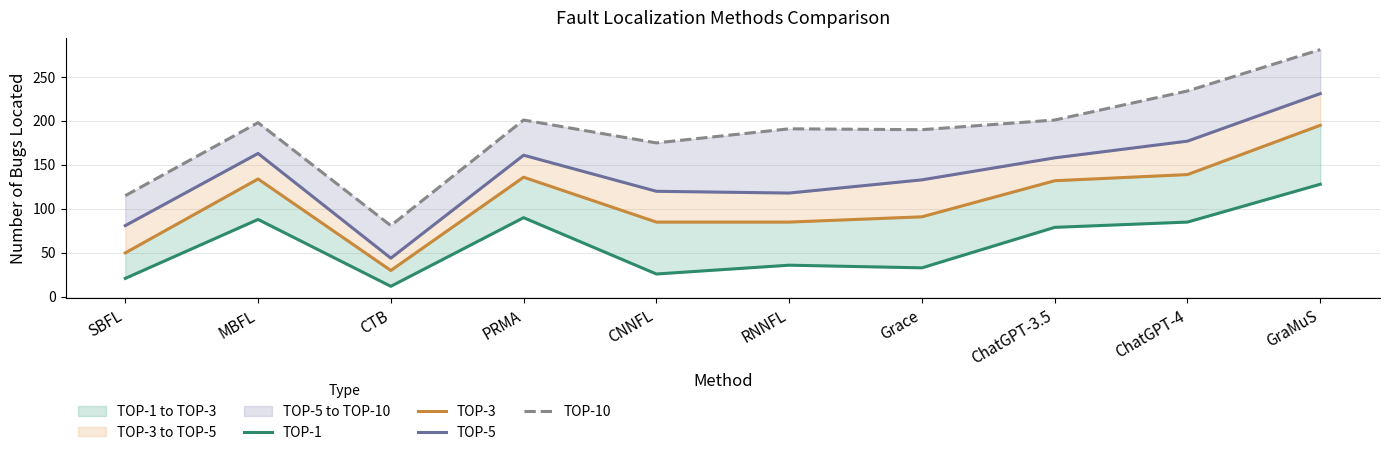

What position from the right is CNNFL?

6